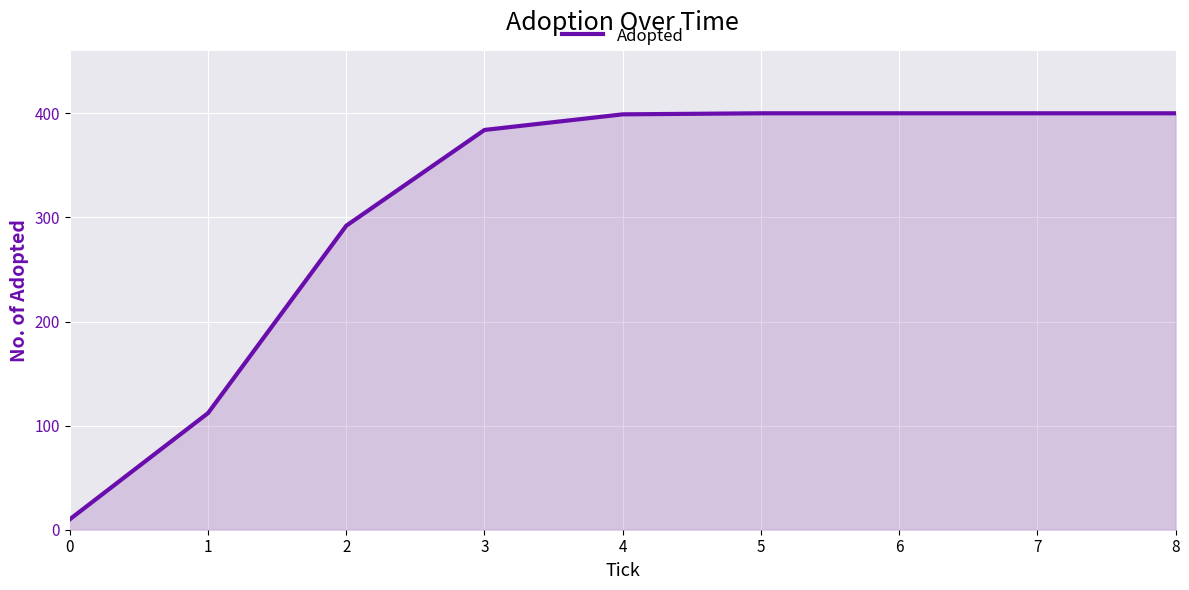

What is the sum of the values at 3 and 8?

784